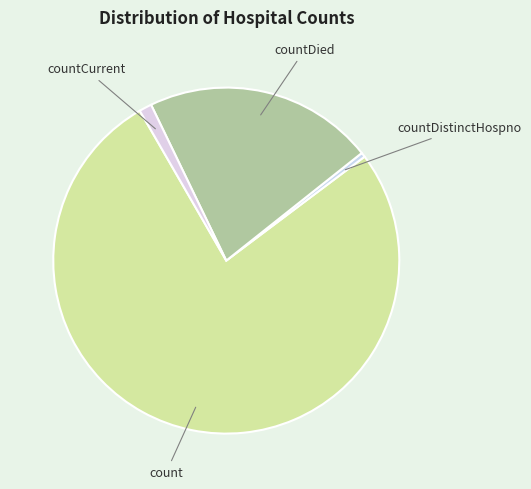

What is the ratio of the value at countCurrent to the value at countDistinctHospno?

2.8